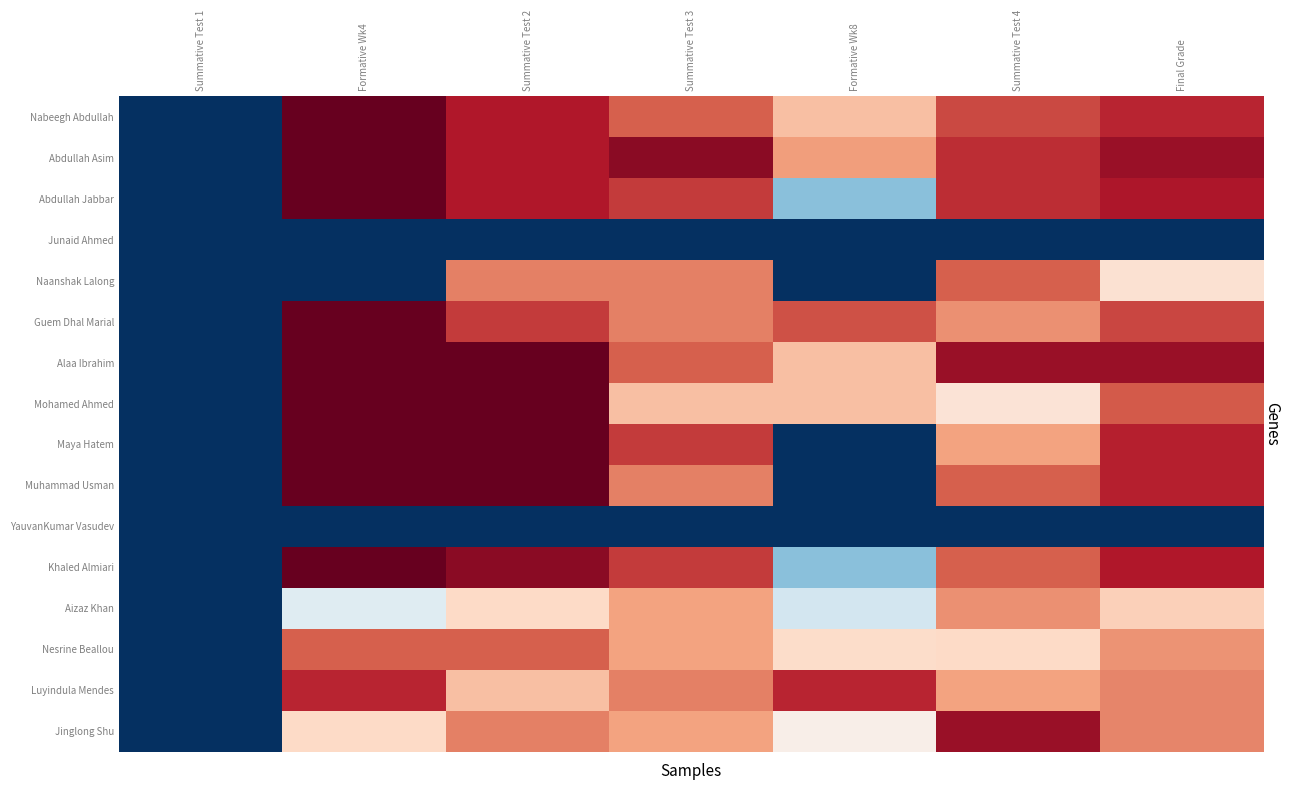

Reading left to right, extract all data points from this chart.

Nabeegh Abdullah: Summative Test 1=0.0	Formative Wk4=100.0	Summative Test 2=90.0	Summative Test 3=80.0	Formative Wk8=65.0	Summative Test 4=83.0	Final Grade=88.2
Abdullah Asim: Summative Test 1=0.0	Formative Wk4=100.0	Summative Test 2=90.0	Summative Test 3=95.0	Formative Wk8=71.0	Summative Test 4=87.0	Final Grade=93.0
Abdullah Jabbar: Summative Test 1=0.0	Formative Wk4=100.0	Summative Test 2=90.0	Summative Test 3=85.0	Formative Wk8=29.0	Summative Test 4=87.0	Final Grade=90.5
Junaid Ahmed: Summative Test 1=0.0	Formative Wk4=0.0	Summative Test 2=0.0	Summative Test 3=0.0	Formative Wk8=0.0	Summative Test 4=0.0	Final Grade=0.0
Naanshak Lalong: Summative Test 1=0.0	Formative Wk4=0.0	Summative Test 2=75.0	Summative Test 3=75.0	Formative Wk8=0.0	Summative Test 4=80.0	Final Grade=57.5
Guem Dhal Marial: Summative Test 1=0.0	Formative Wk4=100.0	Summative Test 2=85.0	Summative Test 3=75.0	Formative Wk8=82.0	Summative Test 4=73.0	Final Grade=83.2
Alaa Ibrahim: Summative Test 1=0.0	Formative Wk4=100.0	Summative Test 2=100.0	Summative Test 3=80.0	Formative Wk8=65.0	Summative Test 4=93.0	Final Grade=93.2
Mohamed Ahmed: Summative Test 1=0.0	Formative Wk4=100.0	Summative Test 2=100.0	Summative Test 3=65.0	Formative Wk8=65.0	Summative Test 4=57.0	Final Grade=80.5
Maya Hatem: Summative Test 1=0.0	Formative Wk4=100.0	Summative Test 2=100.0	Summative Test 3=85.0	Formative Wk8=0.0	Summative Test 4=70.0	Final Grade=88.8
Muhammad Usman: Summative Test 1=0.0	Formative Wk4=100.0	Summative Test 2=100.0	Summative Test 3=75.0	Formative Wk8=0.0	Summative Test 4=80.0	Final Grade=88.8
YauvanKumar Vasudev: Summative Test 1=0.0	Formative Wk4=0.0	Summative Test 2=0.0	Summative Test 3=0.0	Formative Wk8=0.0	Summative Test 4=0.0	Final Grade=0.0
Khaled Almiari: Summative Test 1=0.0	Formative Wk4=100.0	Summative Test 2=95.0	Summative Test 3=85.0	Formative Wk8=29.0	Summative Test 4=80.0	Final Grade=90.0
Aizaz Khan: Summative Test 1=0.0	Formative Wk4=44.0	Summative Test 2=60.0	Summative Test 3=70.0	Formative Wk8=41.0	Summative Test 4=73.0	Final Grade=61.8
Nesrine Beallou: Summative Test 1=0.0	Formative Wk4=80.0	Summative Test 2=80.0	Summative Test 3=70.0	Formative Wk8=59.0	Summative Test 4=60.0	Final Grade=72.5
Luyindula Mendes: Summative Test 1=0.0	Formative Wk4=88.0	Summative Test 2=65.0	Summative Test 3=75.0	Formative Wk8=88.0	Summative Test 4=70.0	Final Grade=74.5
Jinglong Shu: Summative Test 1=0.0	Formative Wk4=60.0	Summative Test 2=75.0	Summative Test 3=70.0	Formative Wk8=53.0	Summative Test 4=93.0	Final Grade=74.5